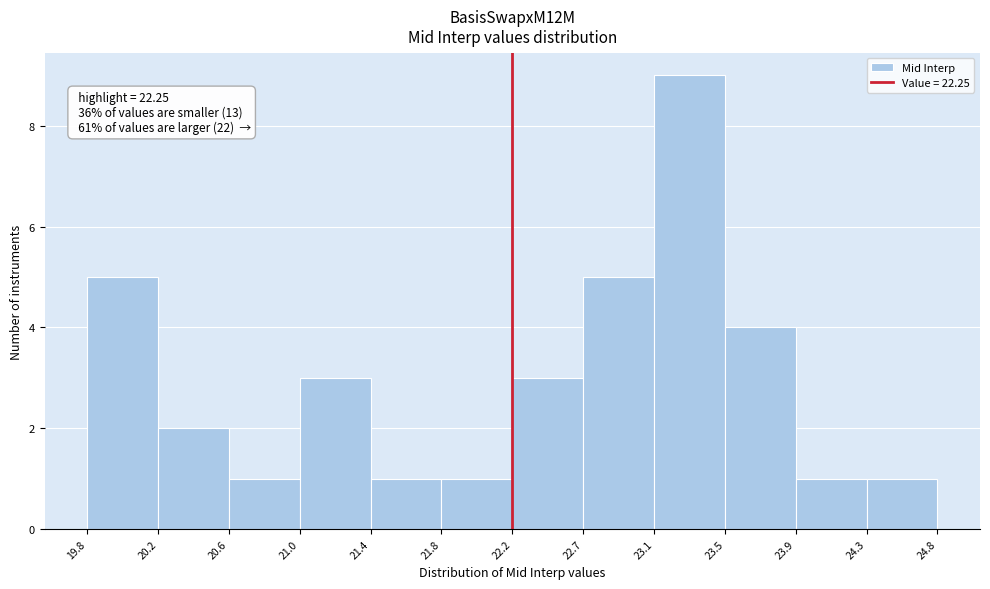

Over which range of the x-axis is the bar tallest?

23.1 to 23.5